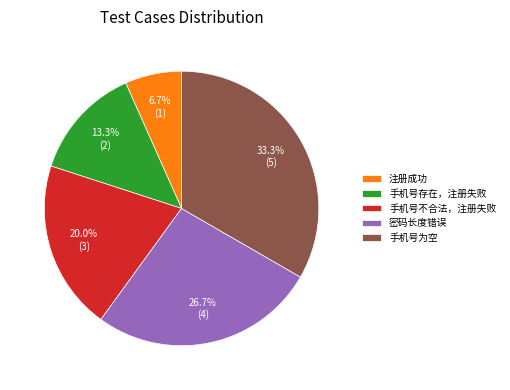

Count the number of slices in the pie.

5